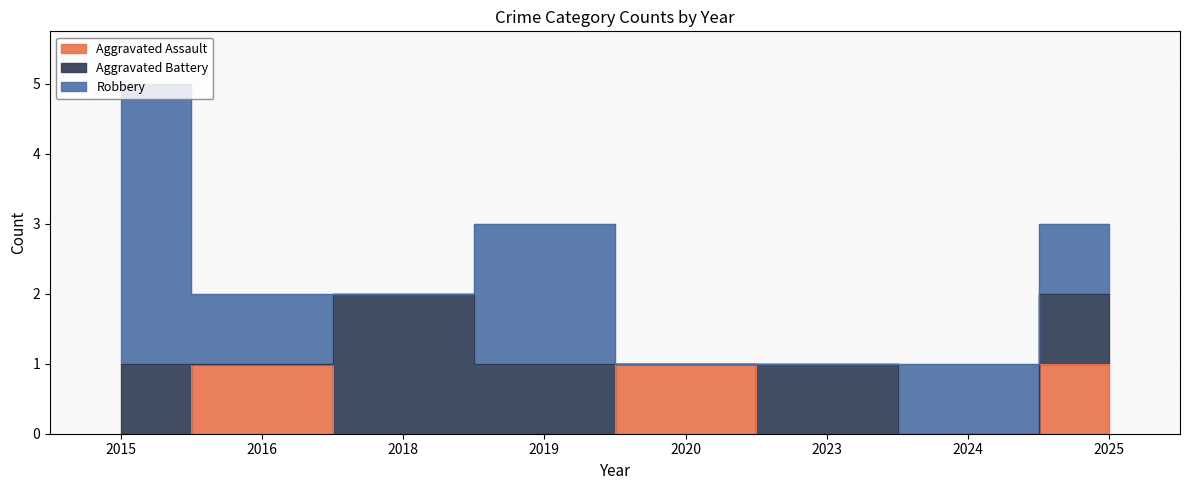

Between which two adjacent categories do Robbery and Aggravated Assault first intersect?

2019 and 2020